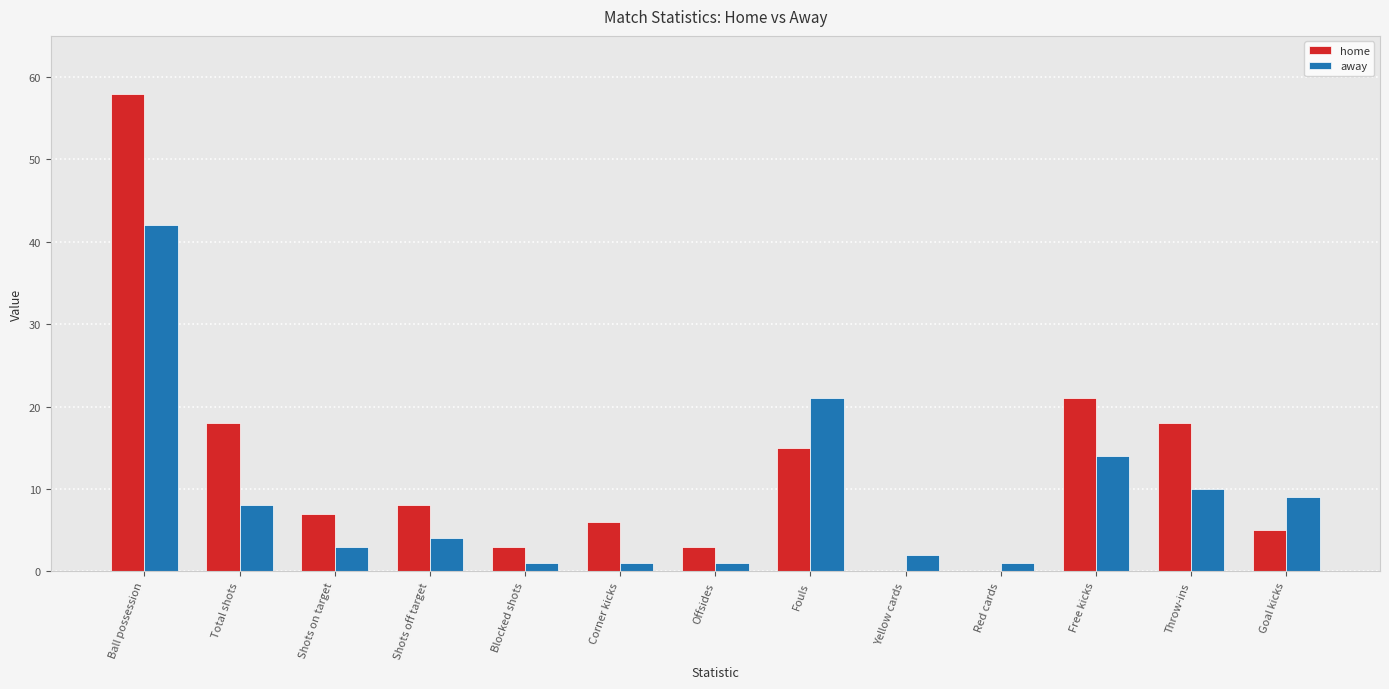

Are the bars horizontal?

No